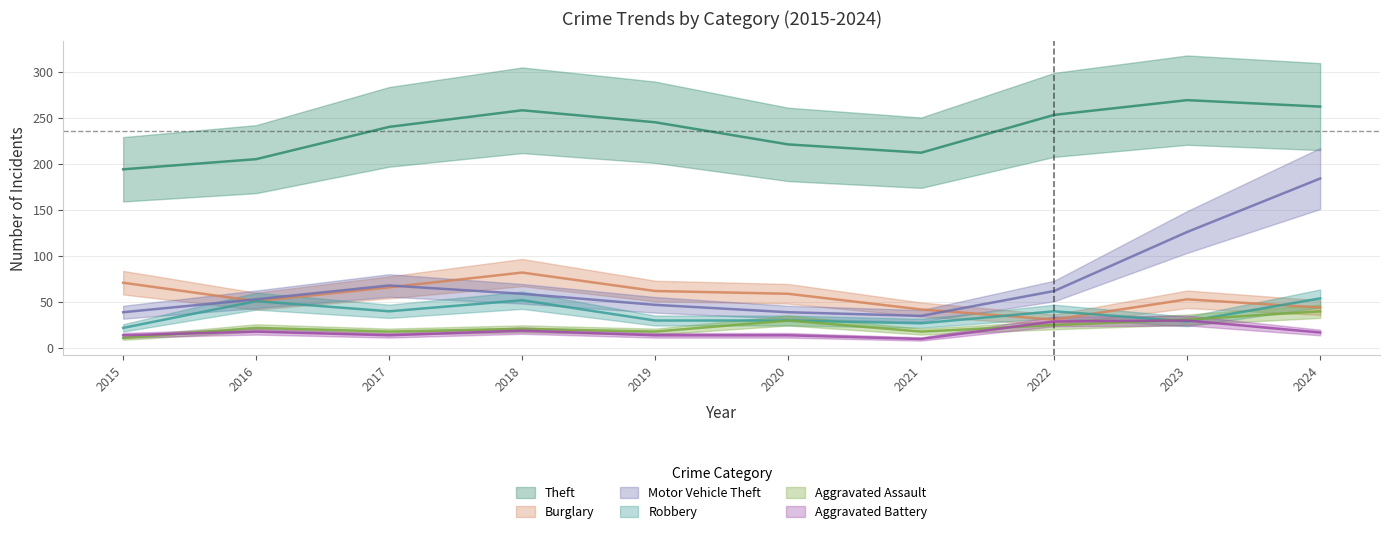

What is the maximum value for Motor Vehicle Theft?

184